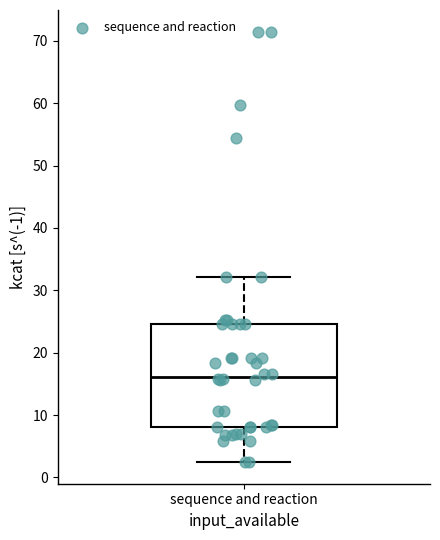

Where does the lower whisker of the box for sequence and reaction end on the y-axis? The values are not printed on the chart, so give them approximately, as read against the axis.

2